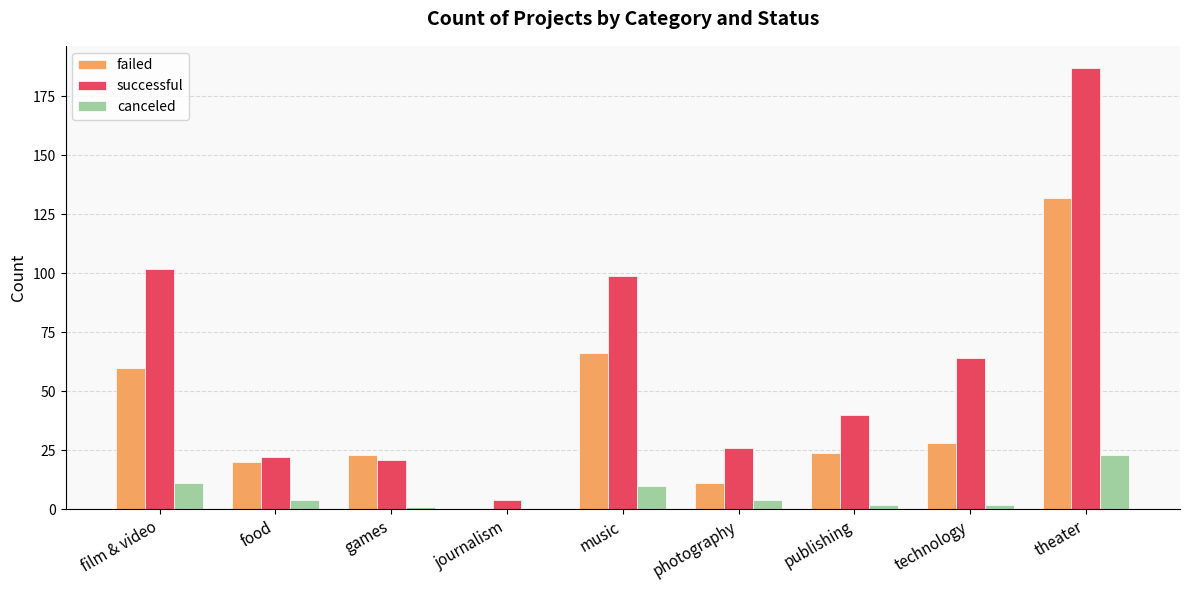

At which category is the sum across all series the highest?

theater